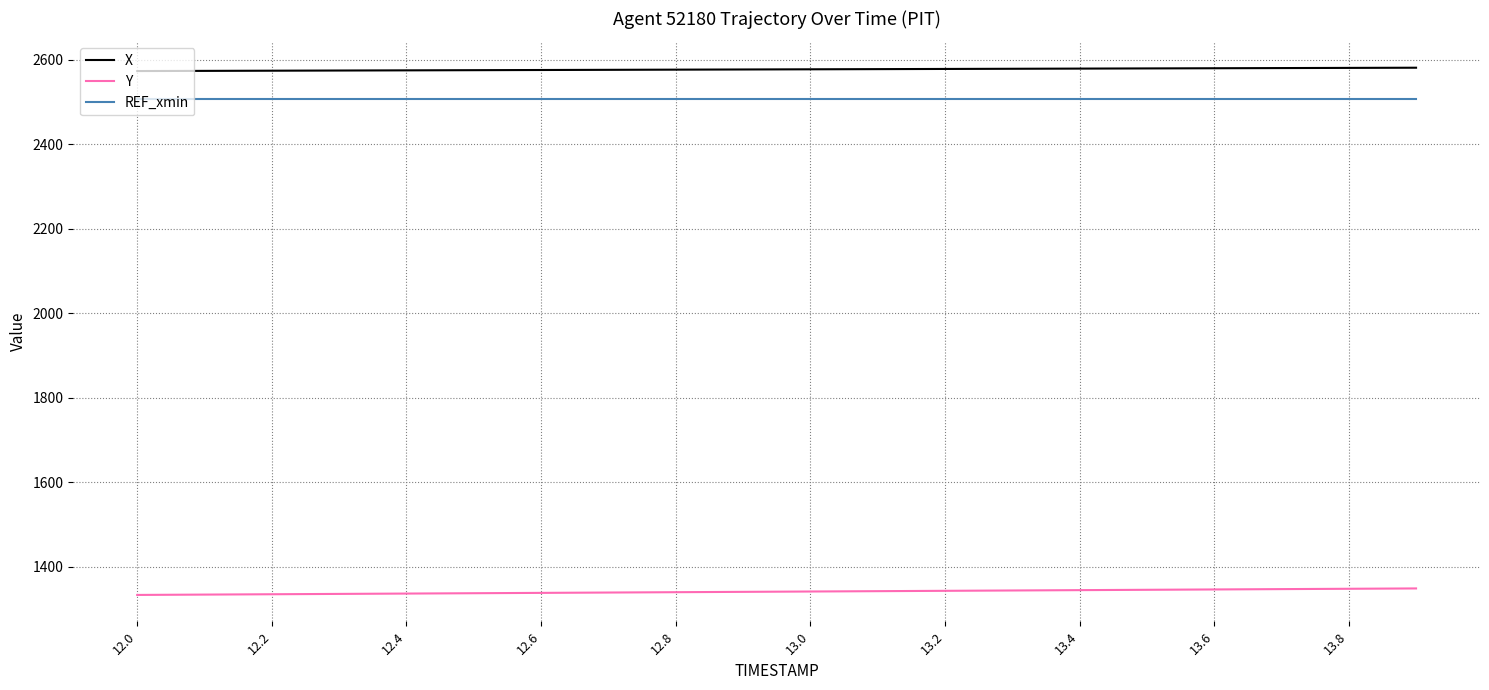

What is the smallest value displayed?

1333.5